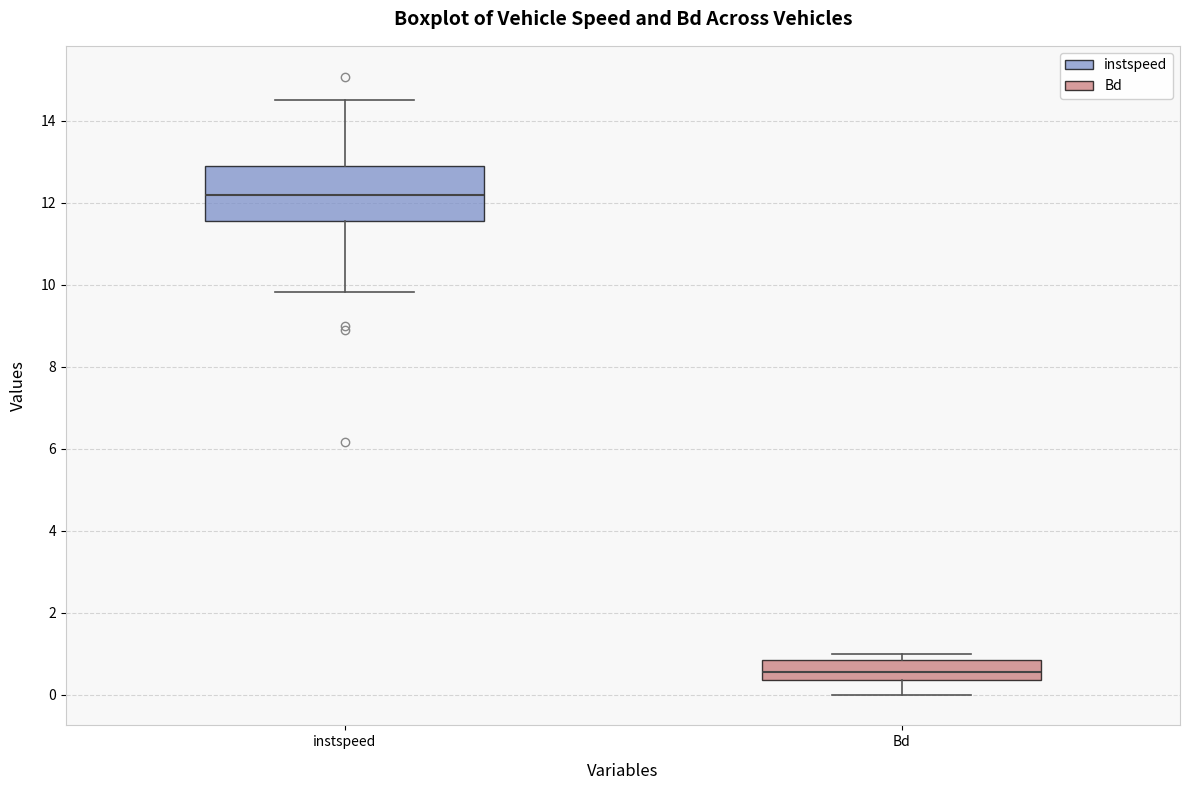

Which box has the highest median line?

instspeed